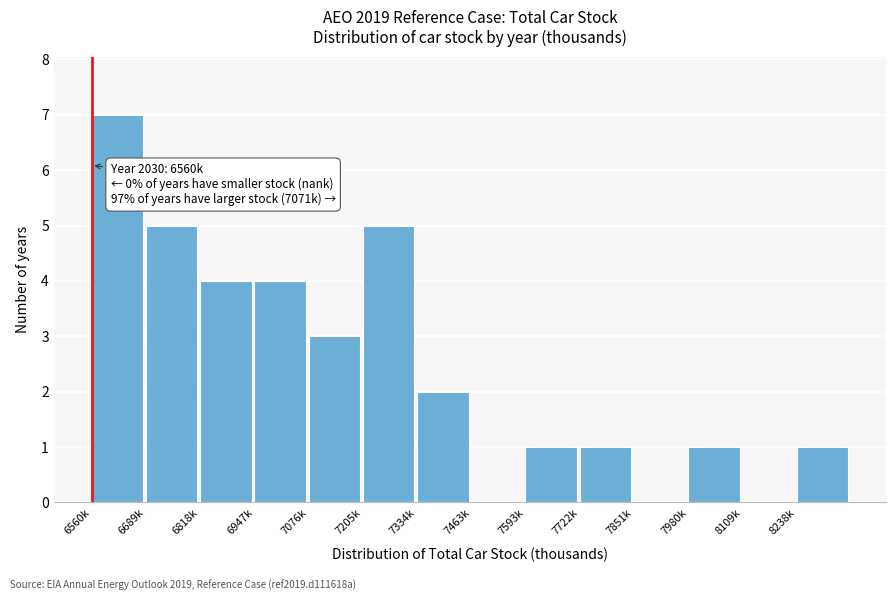

Reading left to right, transcribe all the data shown in this chart.

6560k=7	6689k=5	6818k=4	6947k=4	7076k=3	7205k=5	7334k=2	7463k=0	7593k=1	7722k=1	7851k=0	7980k=1	8109k=0	8238k=1